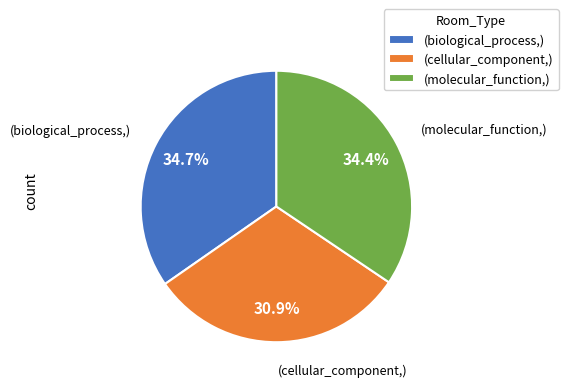

Do (biological_process,) and (molecular_function,) together represent more than half of the pie?

Yes